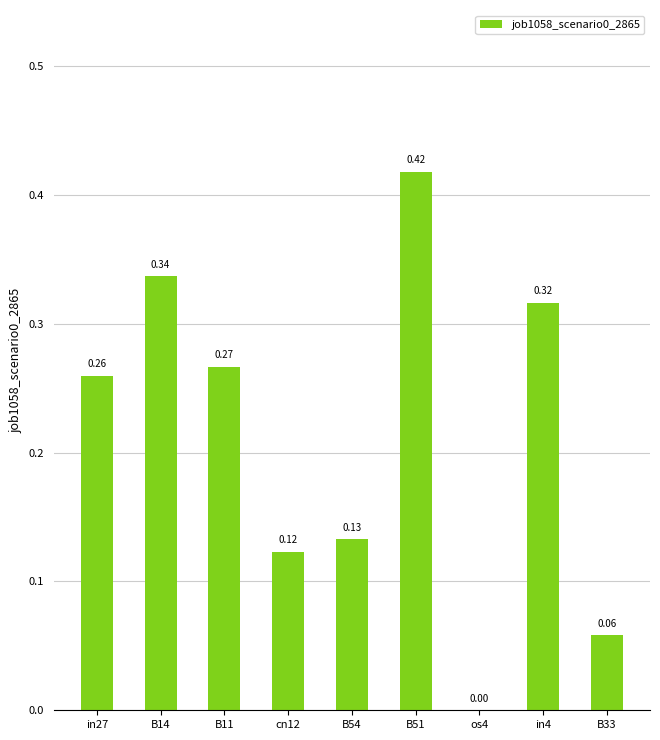

Between in27 and cn12, which is larger?

in27